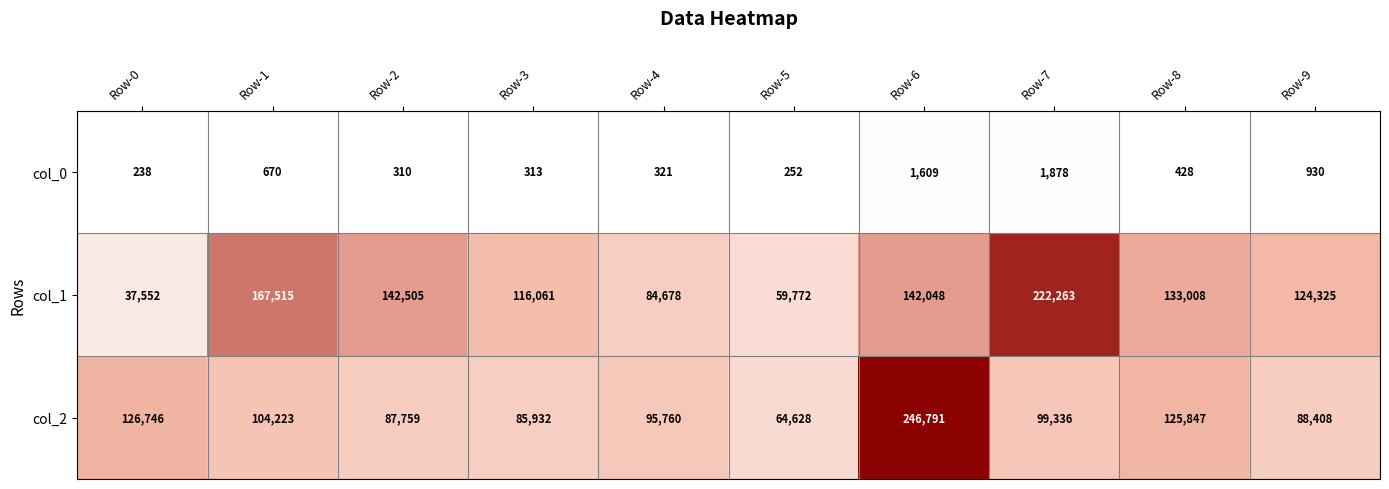

Which series has the widest spread of values?

col_1